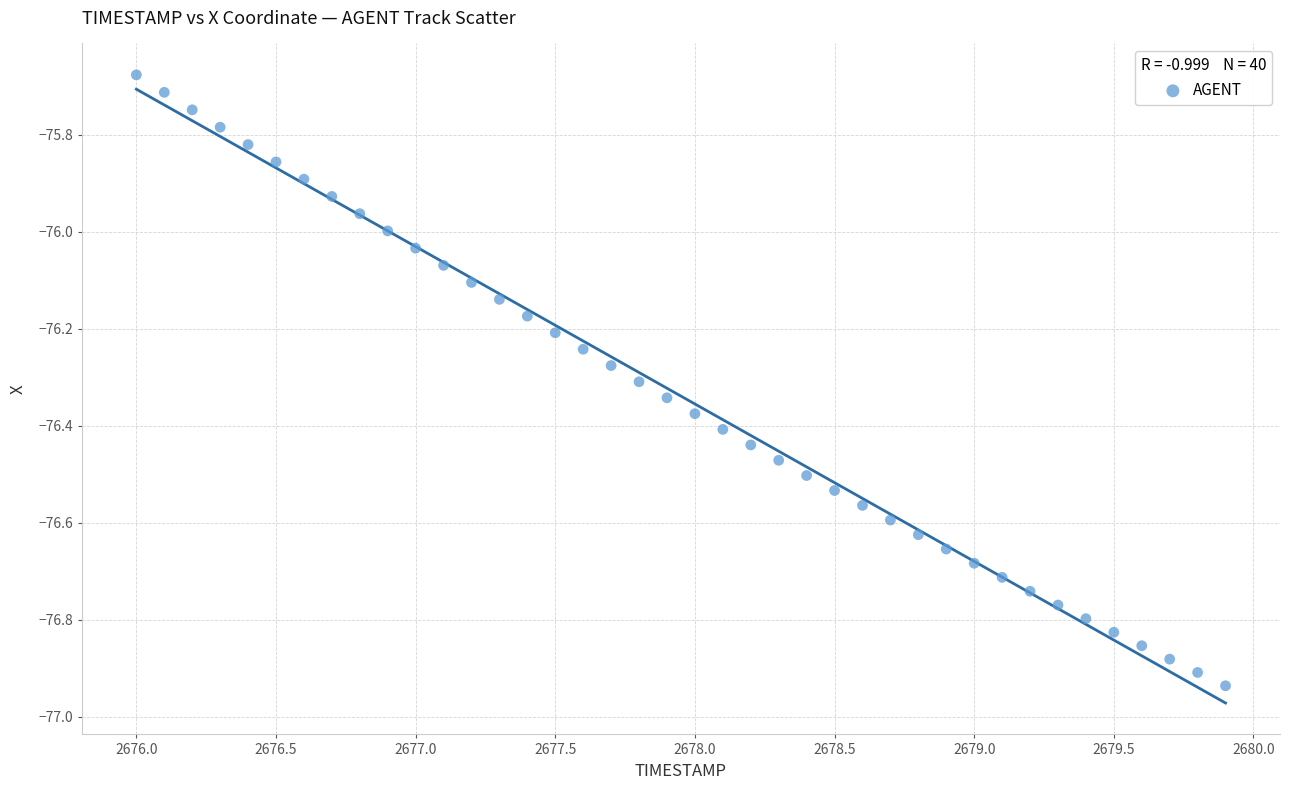

What is the range of X values (max minus min)?

3.9